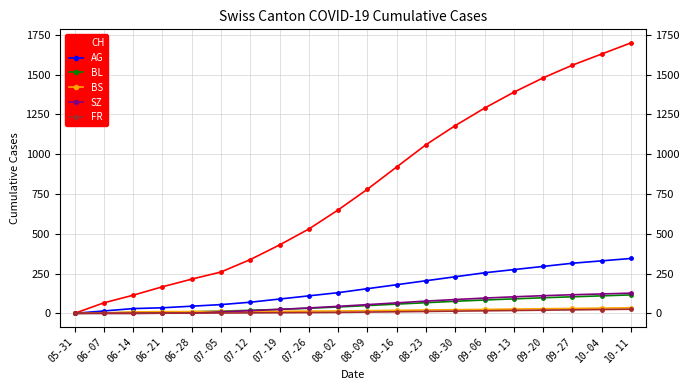

Which series has the largest range (max minus min)?

CH